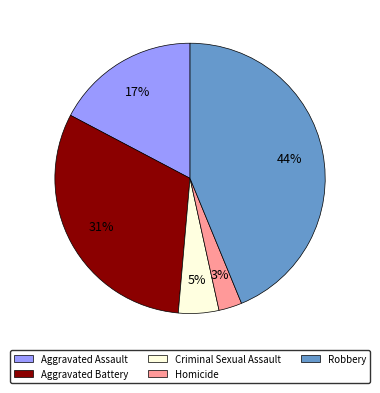

What is the ratio of the value at Criminal Sexual Assault to the value at Aggravated Assault?

0.3